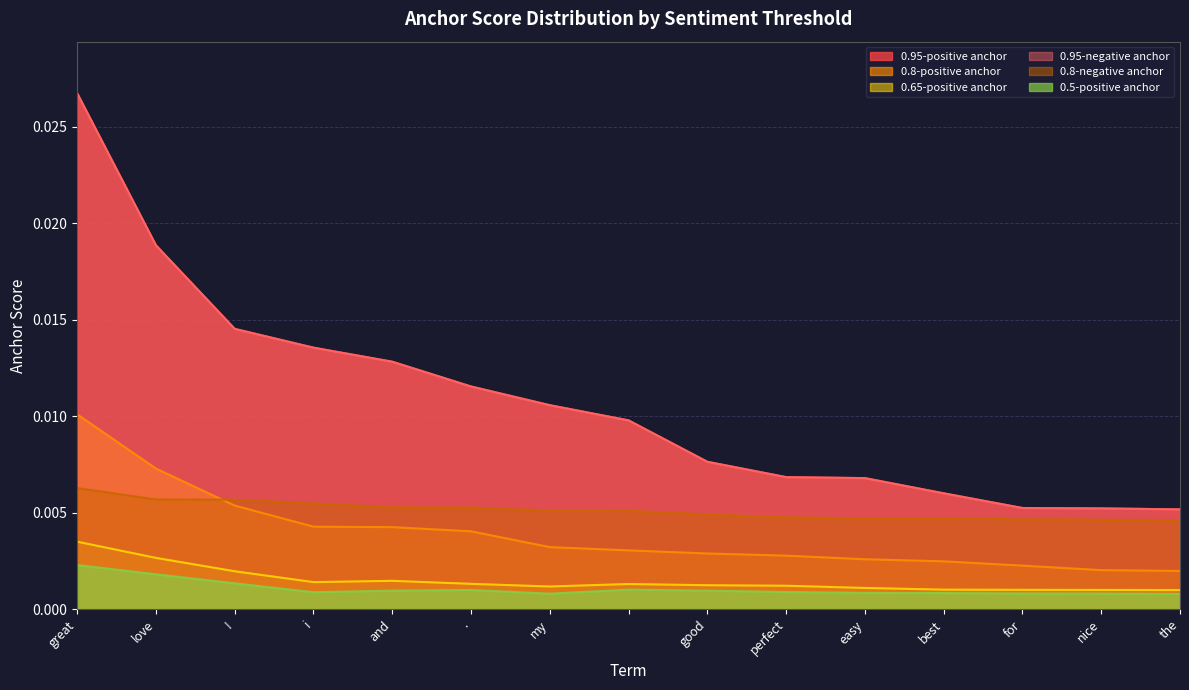

Does the chart have visible grid lines?

Yes